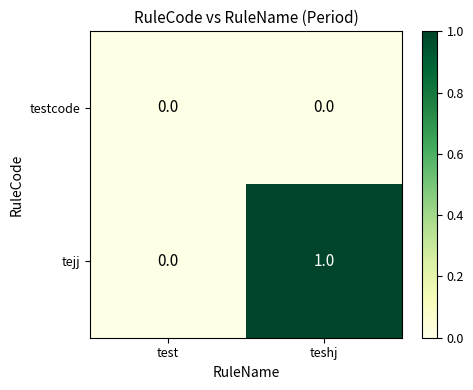

Reading left to right, transcribe all the data shown in this chart.

testcode: 0	0
tejj: 0	1